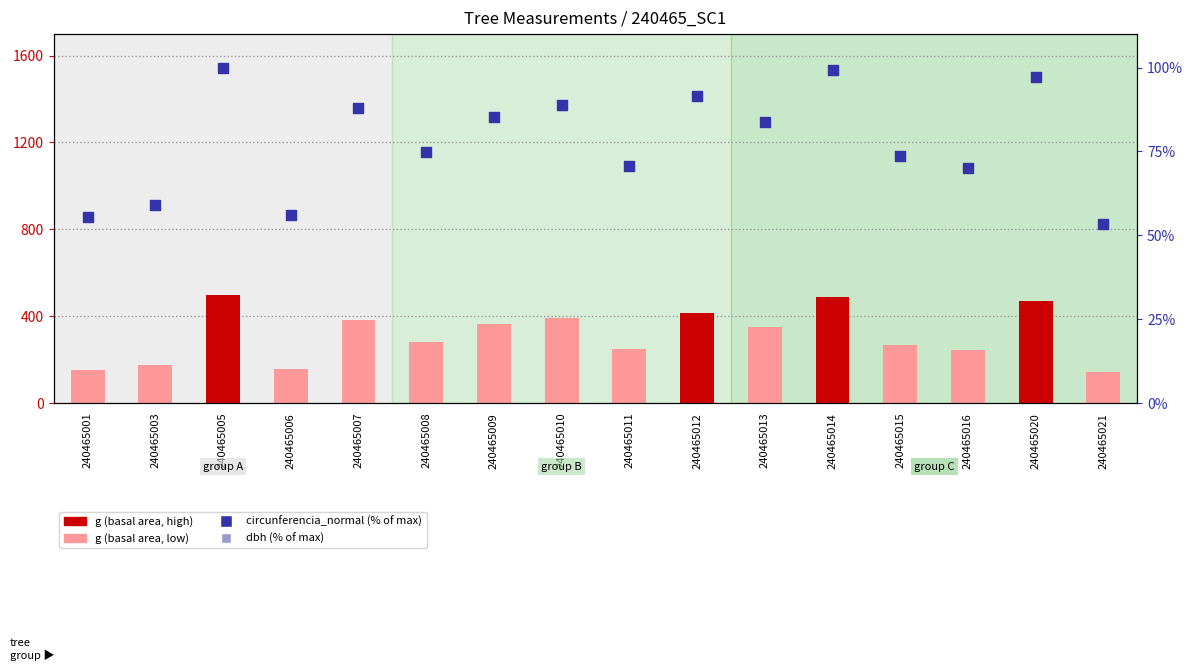

Is the value of circ_normal (% of max) at 240465007 greater than the value of g (basal area) at 240465001?

No